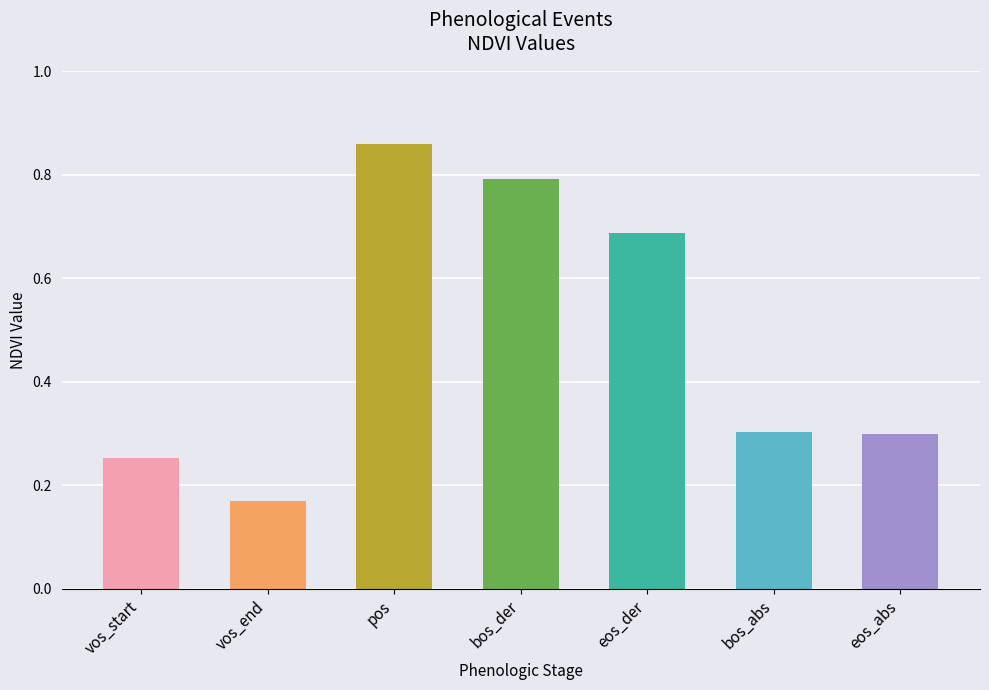

What is the difference between the second highest and second lowest values?

0.5